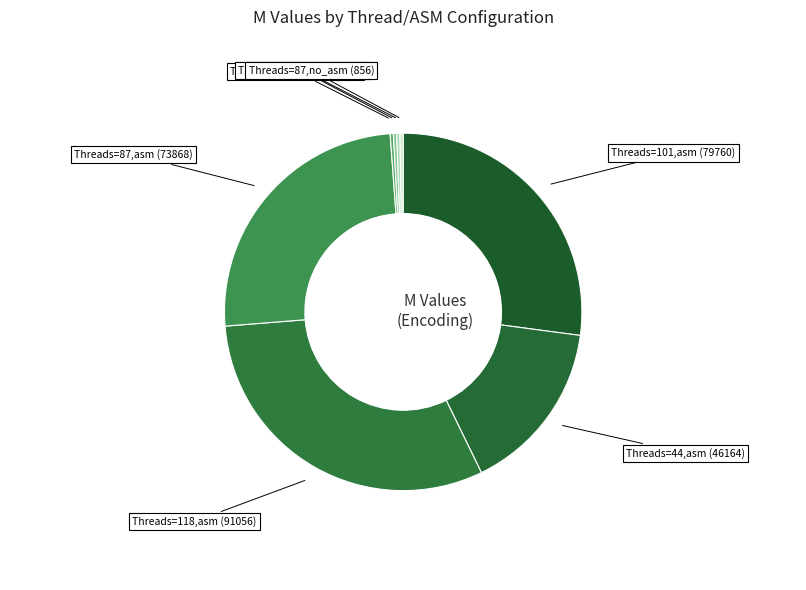

Which category has the biggest portion of the pie?

crf=0, Threads=118